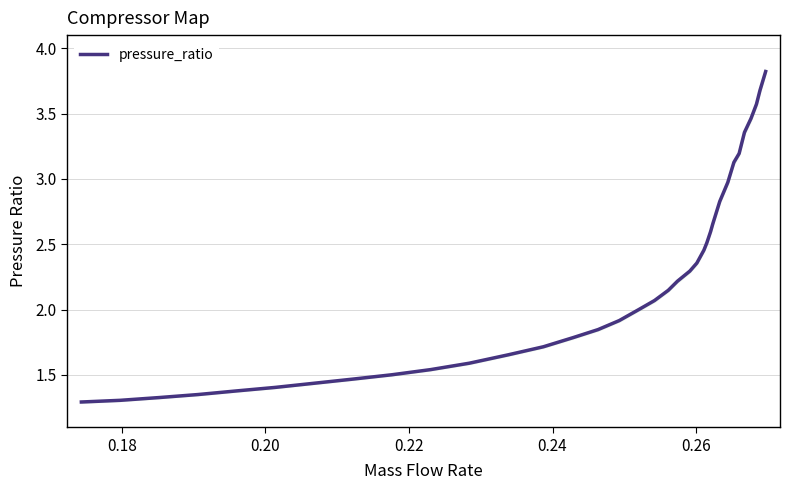

What is the maximum value for pressure_ratio?

3.8